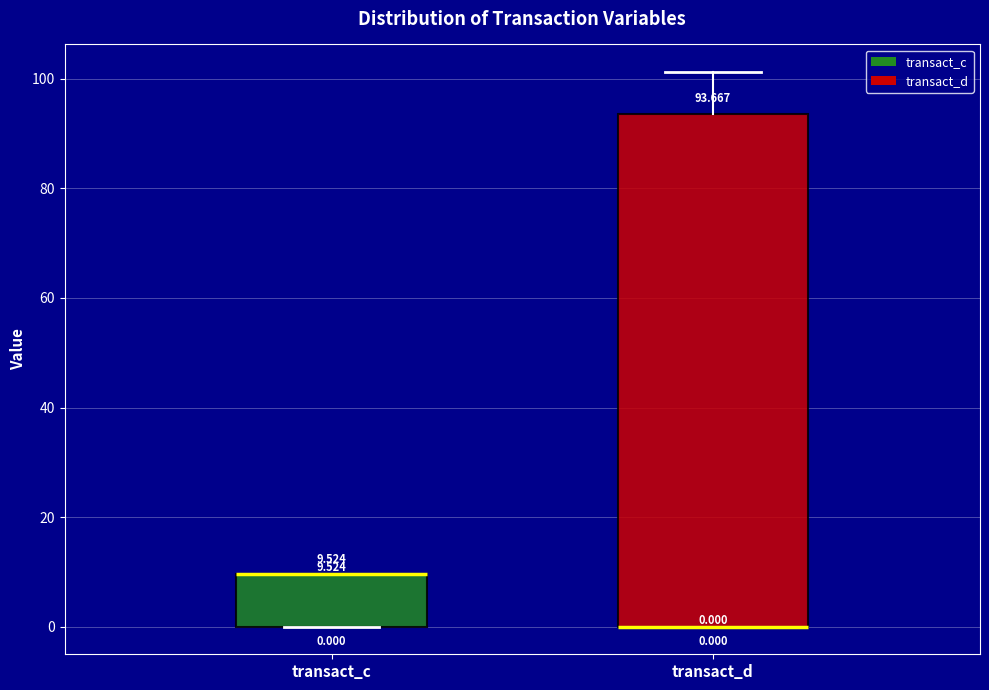

Comparing the boxes themselves (not the whiskers), which one is the tallest?

transact_d